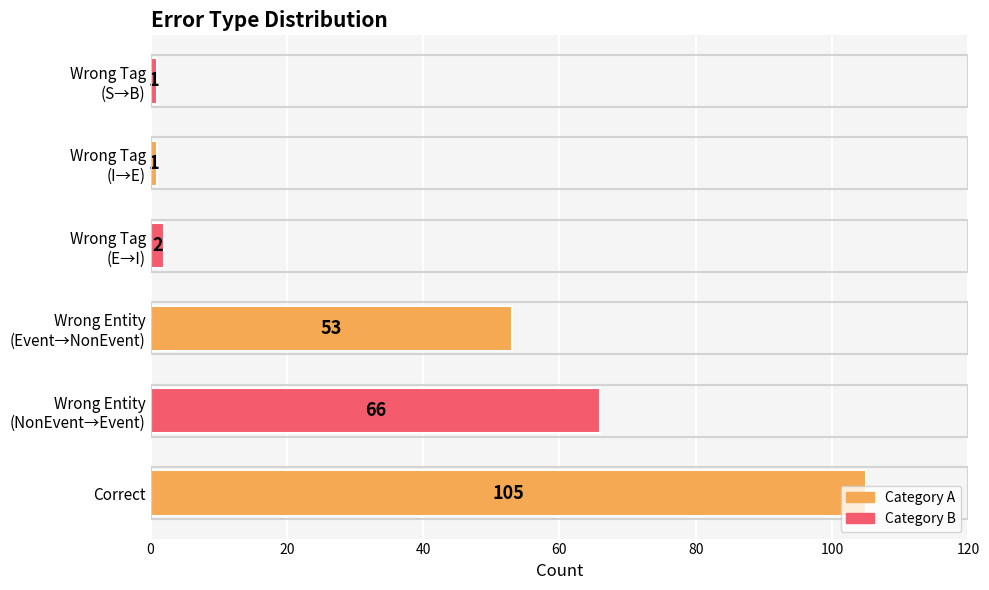

Are the bars horizontal?

Yes